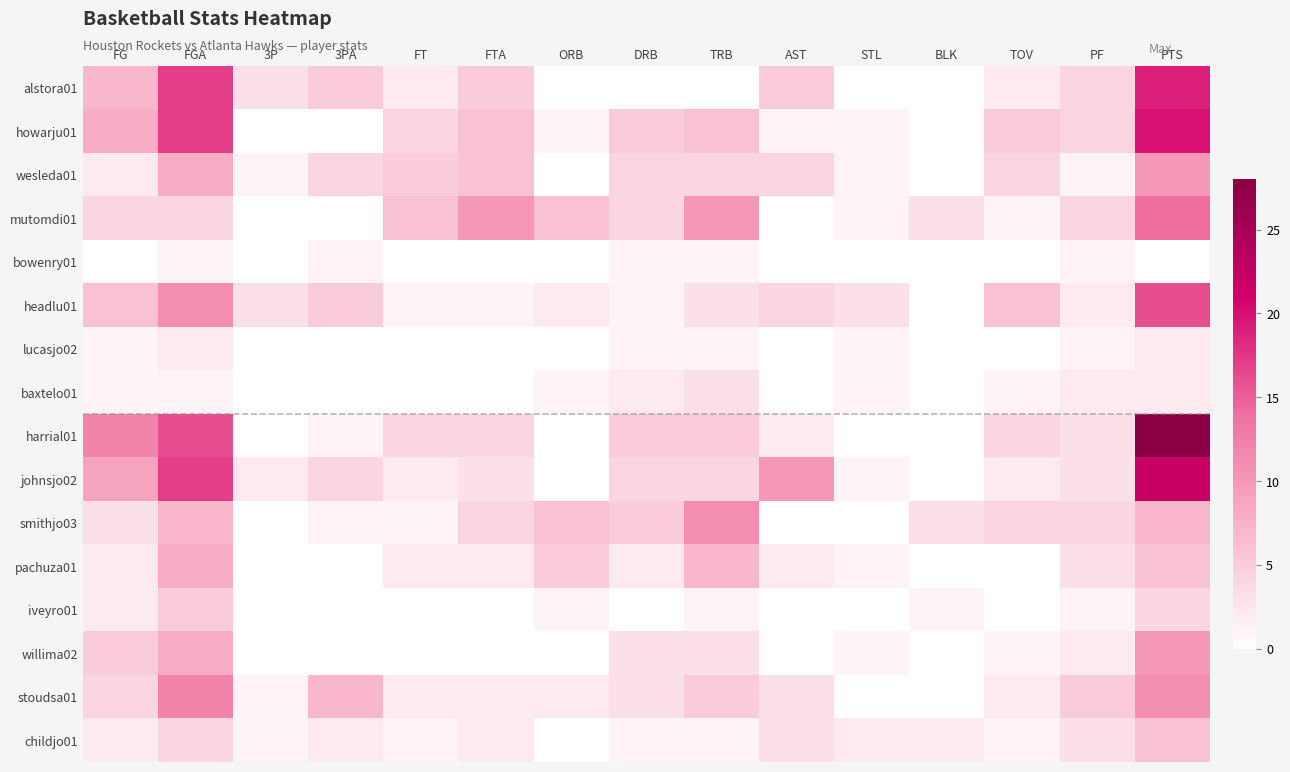

At FGA, list the series in order from smallest to largest.

bowenry01, baxtelo01, lucasjo02, mutomdi01, childjo01, iveyro01, smithjo03, wesleda01, pachuza01, willima02, headlu01, stoudsa01, harrial01, alstora01, howarju01, johnsjo02